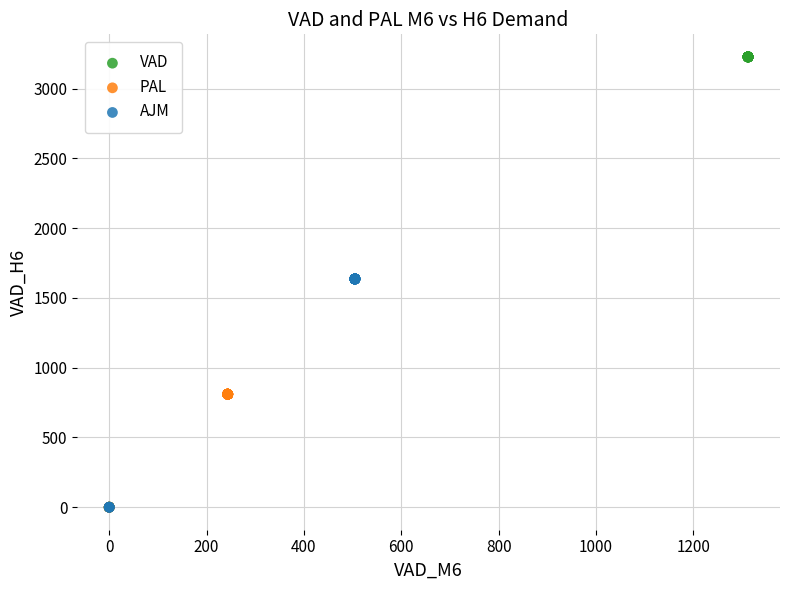

Which series reaches the maximum Y coordinate?

VAD